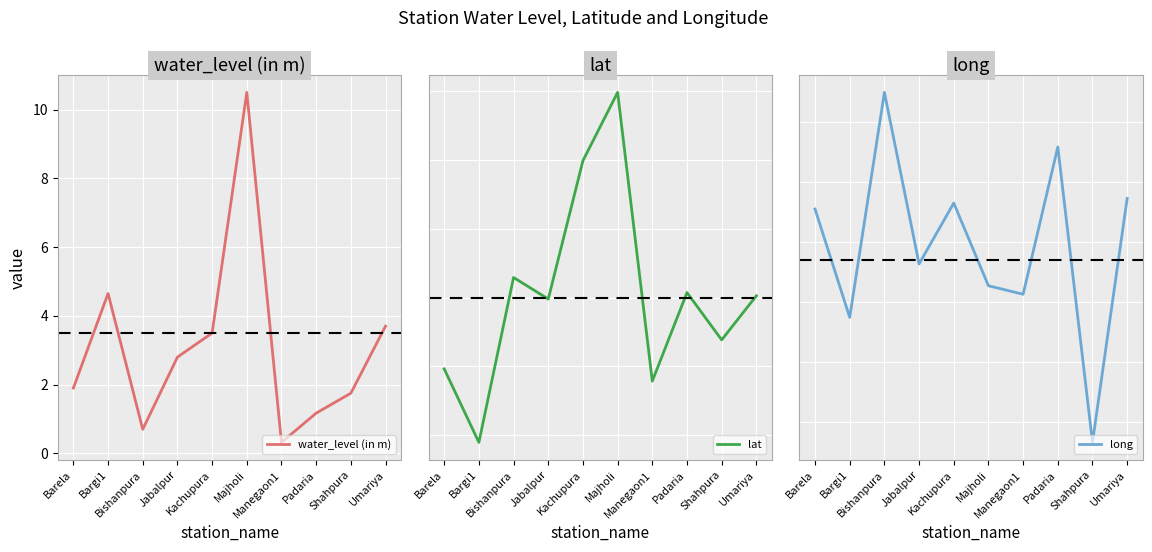

What is the difference between the maximum and minimum values in the lat series?

0.5